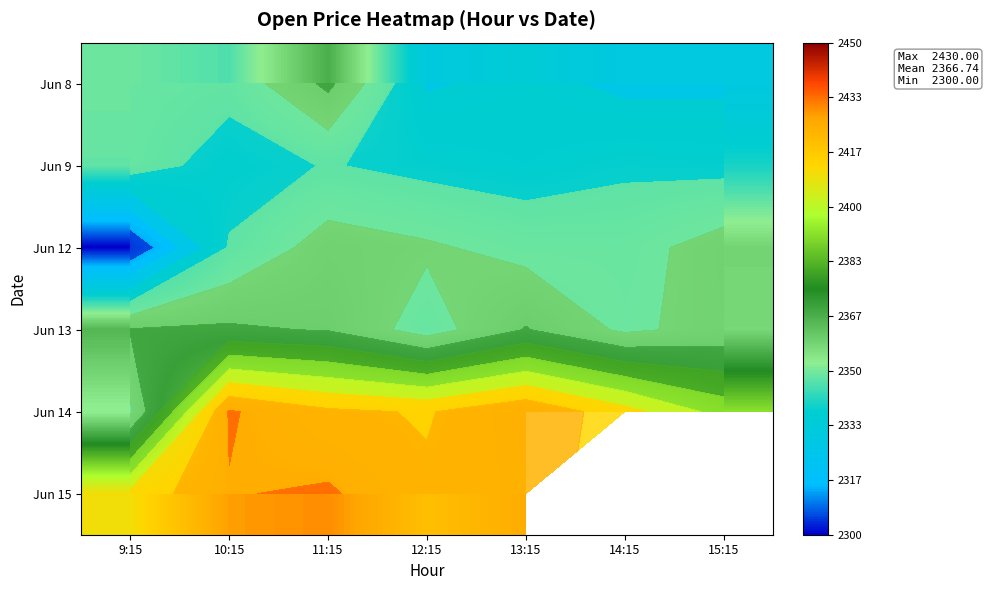

The value of Jun 8 at 9:15 is 1594.3. True or false?

False